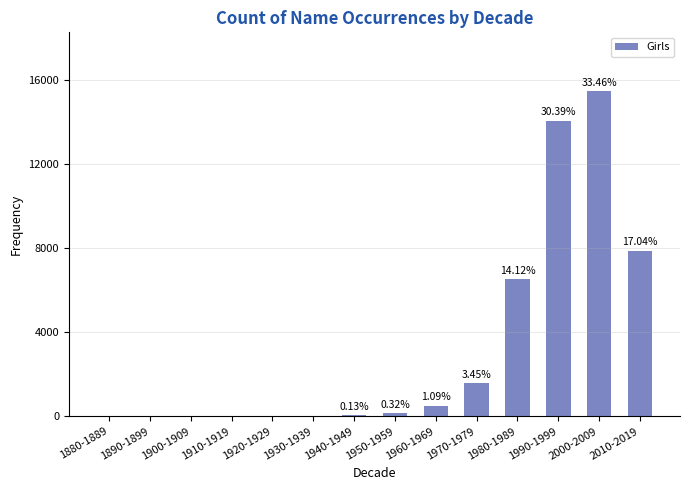

What is the maximum value shown in the chart?

15490